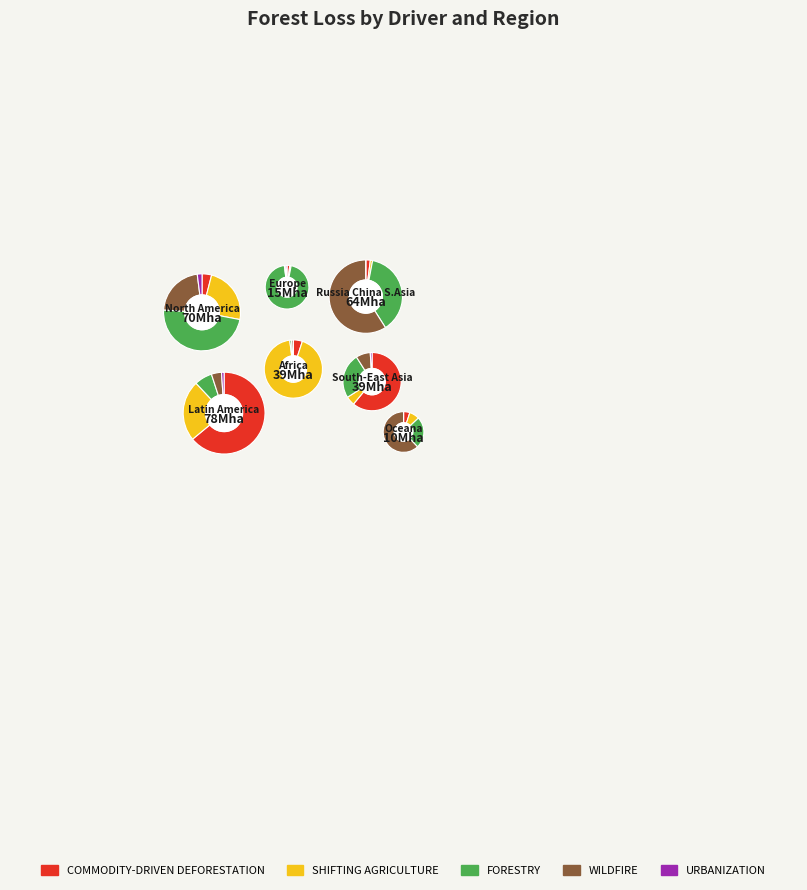

Which series has the widest spread of values?

Commodity-Driven Deforestation